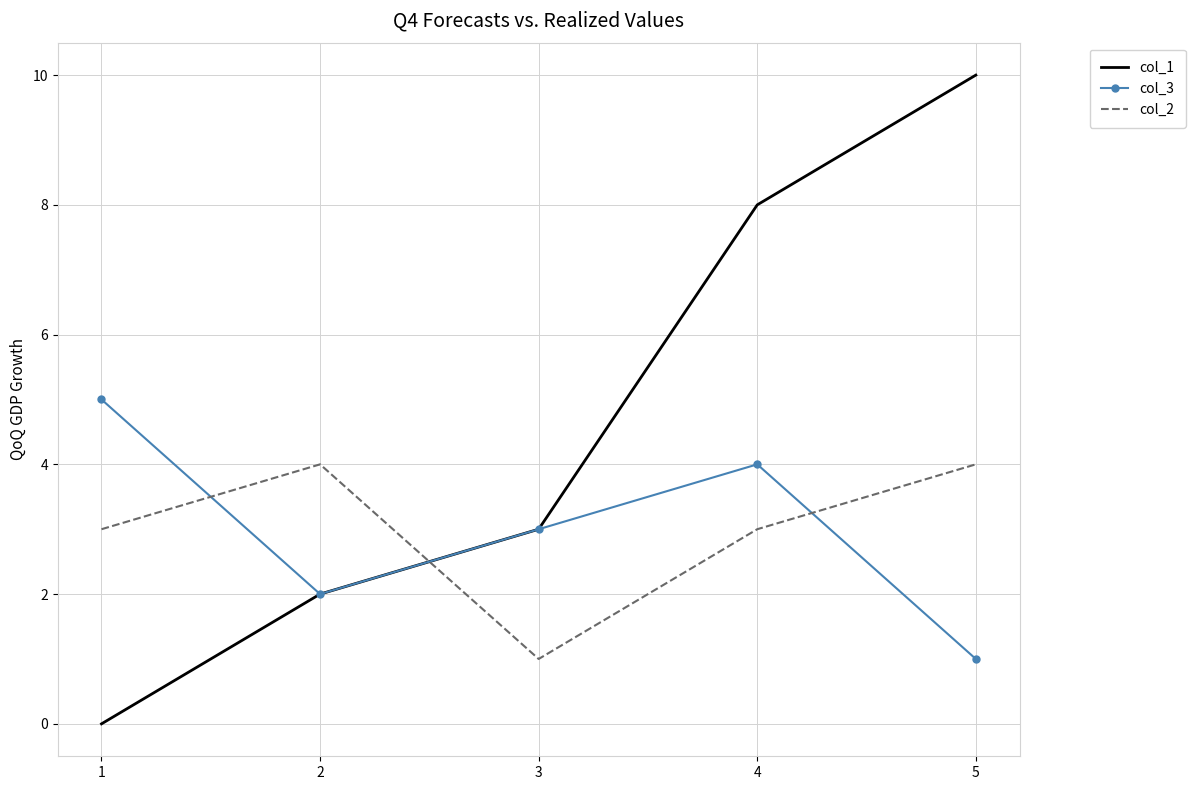

What is the difference between the second highest and second lowest values in the col_1 series?

6